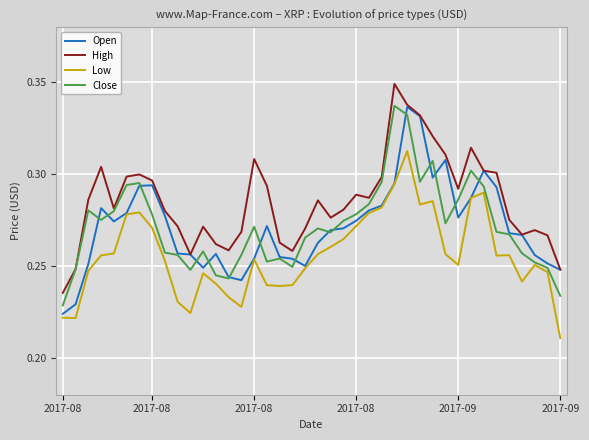

True or false: High and Low intersect in this chart.

False